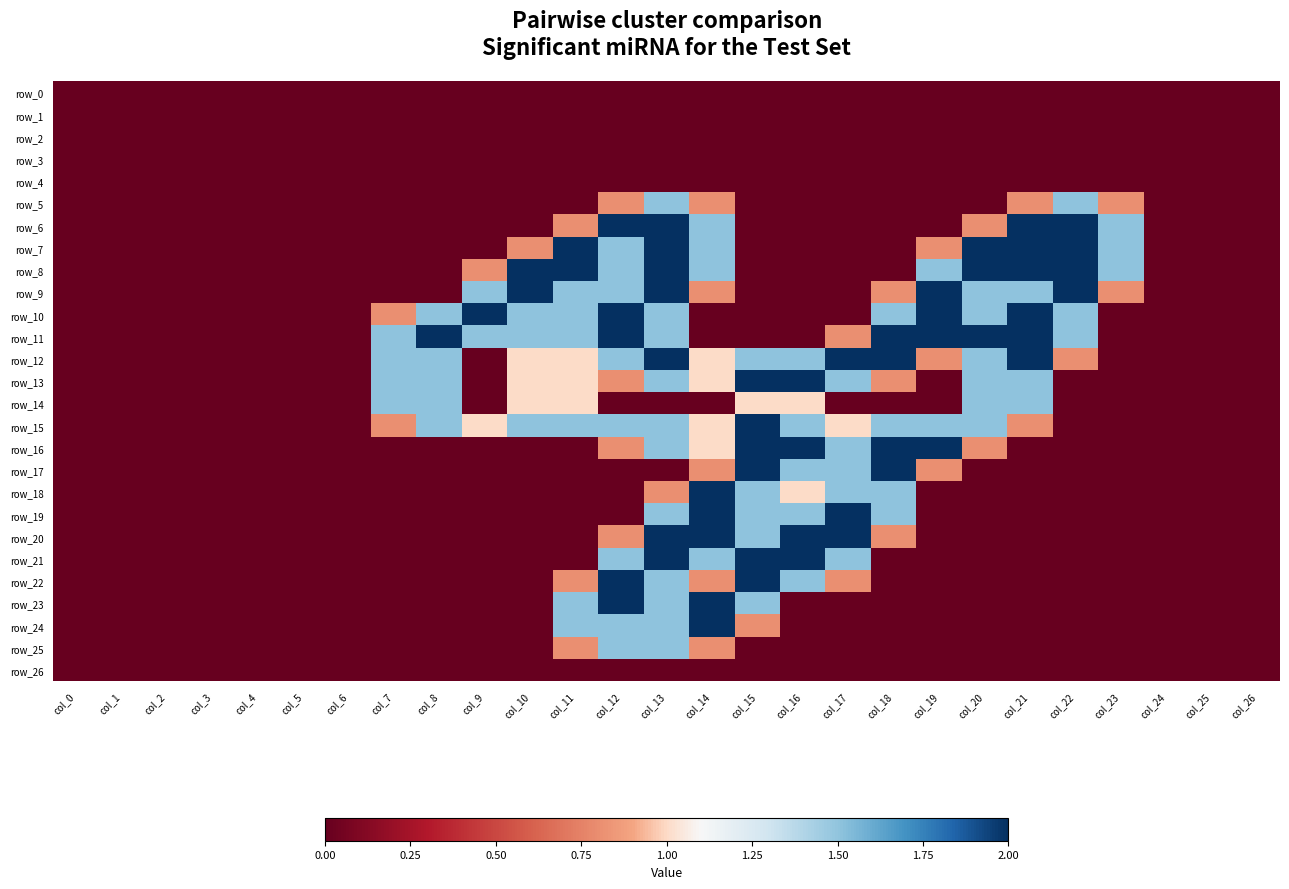

What is the sum of all row_15 values?

20.1